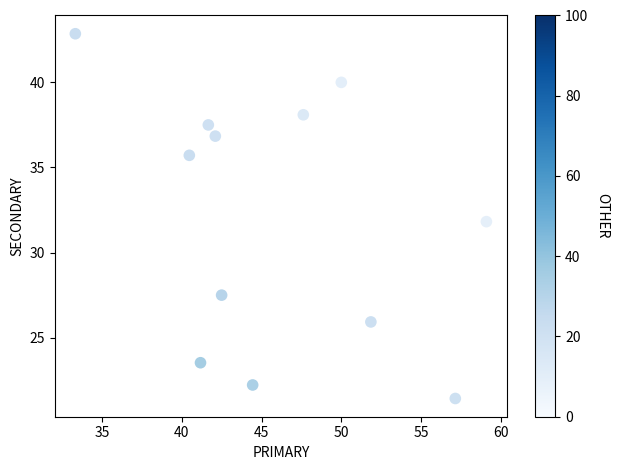

What is the average X value?

46.0